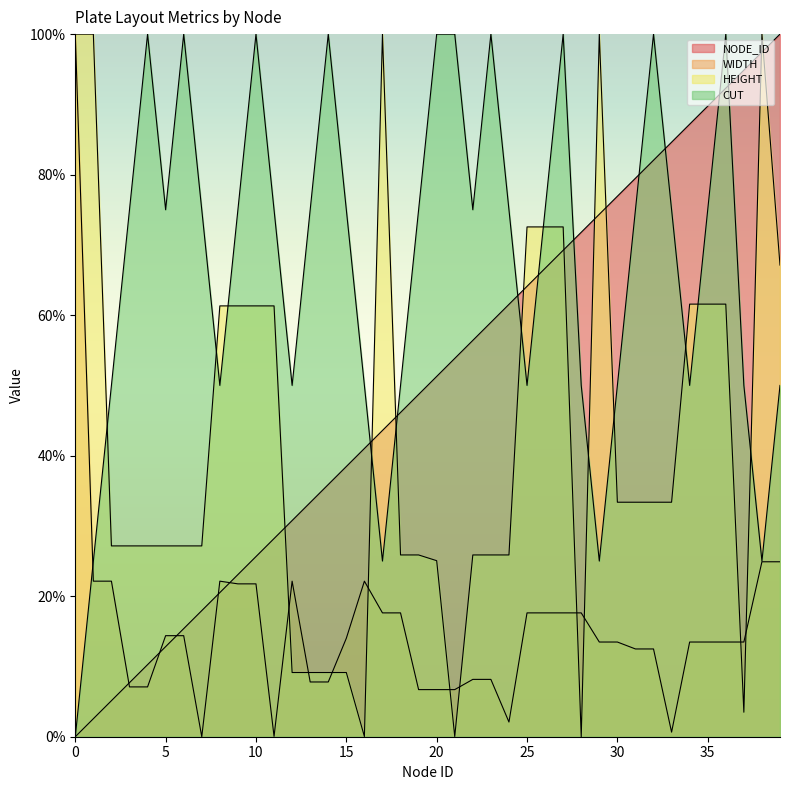

Reading right to left, extract all data points from this chart.

NODE_ID: 39=100.0	38=97.4	37=94.9	36=92.3	35=89.7	34=87.2	33=84.6	32=82.1	31=79.5	30=76.9	29=74.4	28=71.8	27=69.2	26=66.7	25=64.1	24=61.5	23=59.0	22=56.4	21=53.8	20=51.3	19=48.7	18=46.2	17=43.6	16=41.0	15=38.5	14=35.9	13=33.3	12=30.8	11=28.2	10=25.6	9=23.1	8=20.5	7=17.9	6=15.4	5=12.8	4=10.3	3=7.7	2=5.1	1=2.6	0=0.0
WIDTH: 39=24.9	38=24.9	37=13.5	36=13.5	35=13.5	34=13.5	33=0.7	32=12.5	31=12.5	30=13.5	29=13.5	28=17.6	27=17.6	26=17.6	25=17.6	24=2.1	23=8.2	22=8.2	21=6.7	20=6.7	19=6.7	18=17.6	17=17.6	16=22.1	15=14.0	14=7.8	13=7.8	12=22.1	11=0.1	10=21.8	9=21.8	8=22.1	7=0.0	6=14.4	5=14.4	4=7.1	3=7.1	2=22.1	1=22.1	0=100.0
HEIGHT: 39=67.1	38=100.0	37=3.5	36=61.6	35=61.6	34=61.6	33=33.4	32=33.4	31=33.4	30=33.4	29=100.0	28=0.0	27=72.6	26=72.6	25=72.6	24=25.9	23=25.9	22=25.9	21=0.0	20=25.1	19=25.9	18=25.9	17=100.0	16=0.0	15=9.1	14=9.1	13=9.1	12=9.1	11=61.3	10=61.3	9=61.3	8=61.3	7=27.2	6=27.2	5=27.2	4=27.2	3=27.2	2=27.2	1=100.0	0=100.0
CUT: 39=50.0	38=25.0	37=50.0	36=100.0	35=75.0	34=50.0	33=75.0	32=100.0	31=75.0	30=50.0	29=25.0	28=50.0	27=100.0	26=75.0	25=50.0	24=75.0	23=100.0	22=75.0	21=100.0	20=100.0	19=75.0	18=50.0	17=25.0	16=50.0	15=75.0	14=100.0	13=75.0	12=50.0	11=75.0	10=100.0	9=75.0	8=50.0	7=75.0	6=100.0	5=75.0	4=100.0	3=75.0	2=50.0	1=25.0	0=0.0